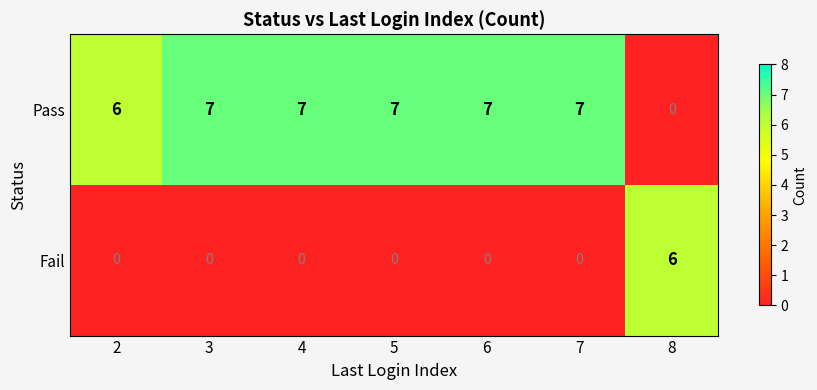

Reading left to right, transcribe all the data shown in this chart.

Pass: 6	7	7	7	7	7	0
Fail: 0	0	0	0	0	0	6